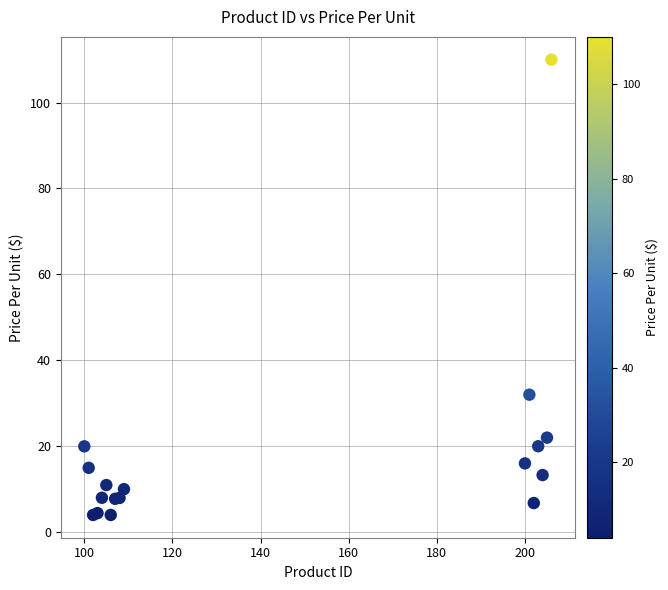

What Y value in the scatter plot is closest to 56?

32.0